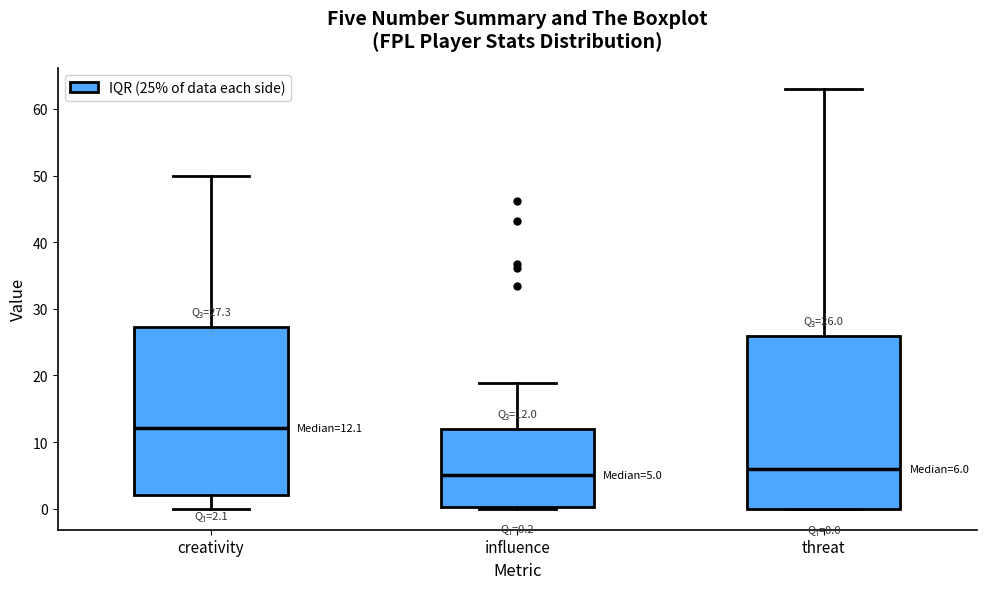

Which box's median line is the lowest?

influence